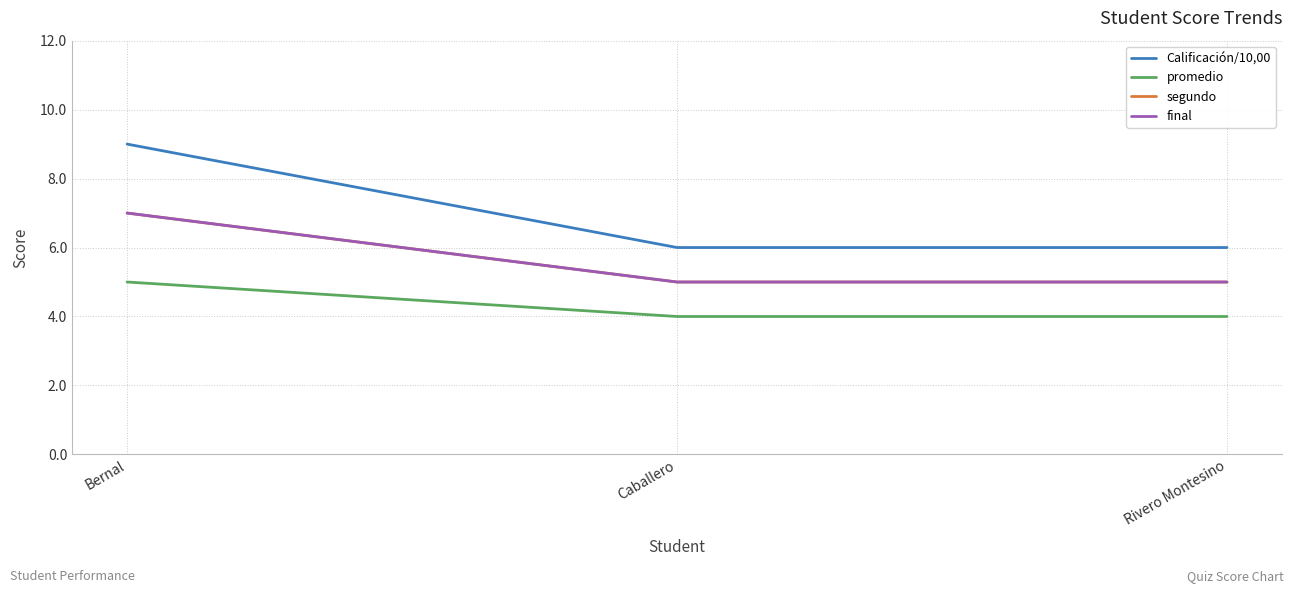

Does the chart have visible grid lines?

Yes